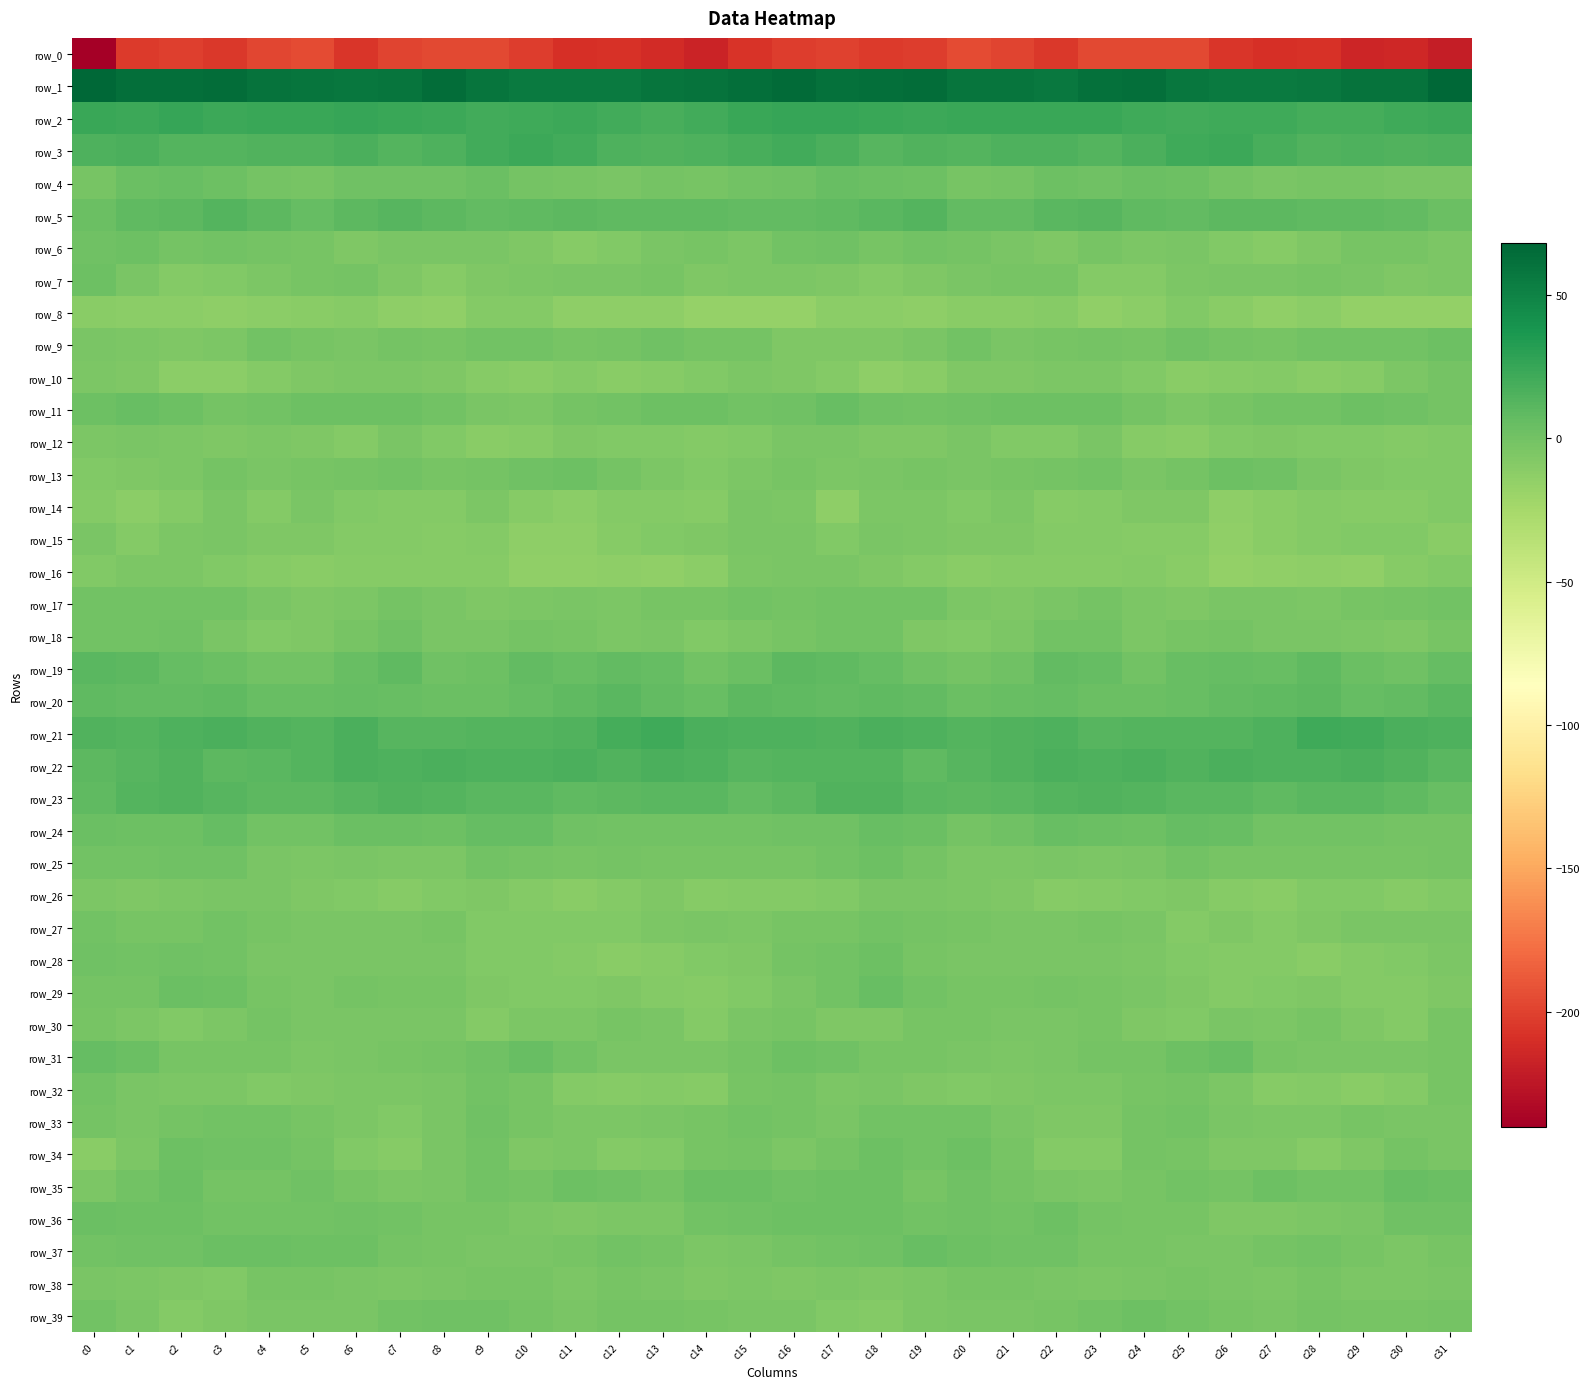

At which label does row_29 reach its peak?

c18